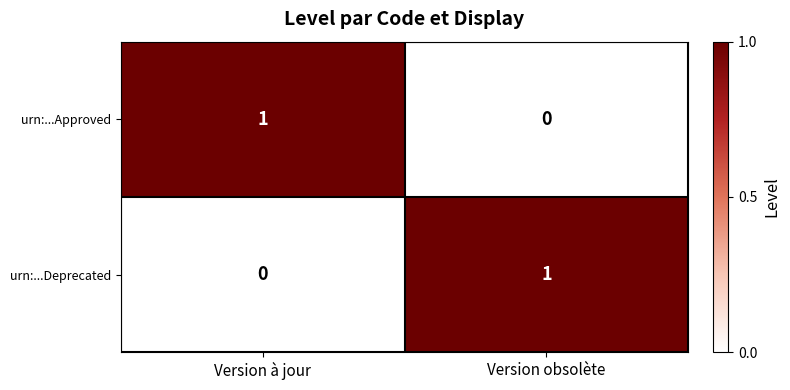

At which label is urn:...Deprecated closest to 0?

Version à jour